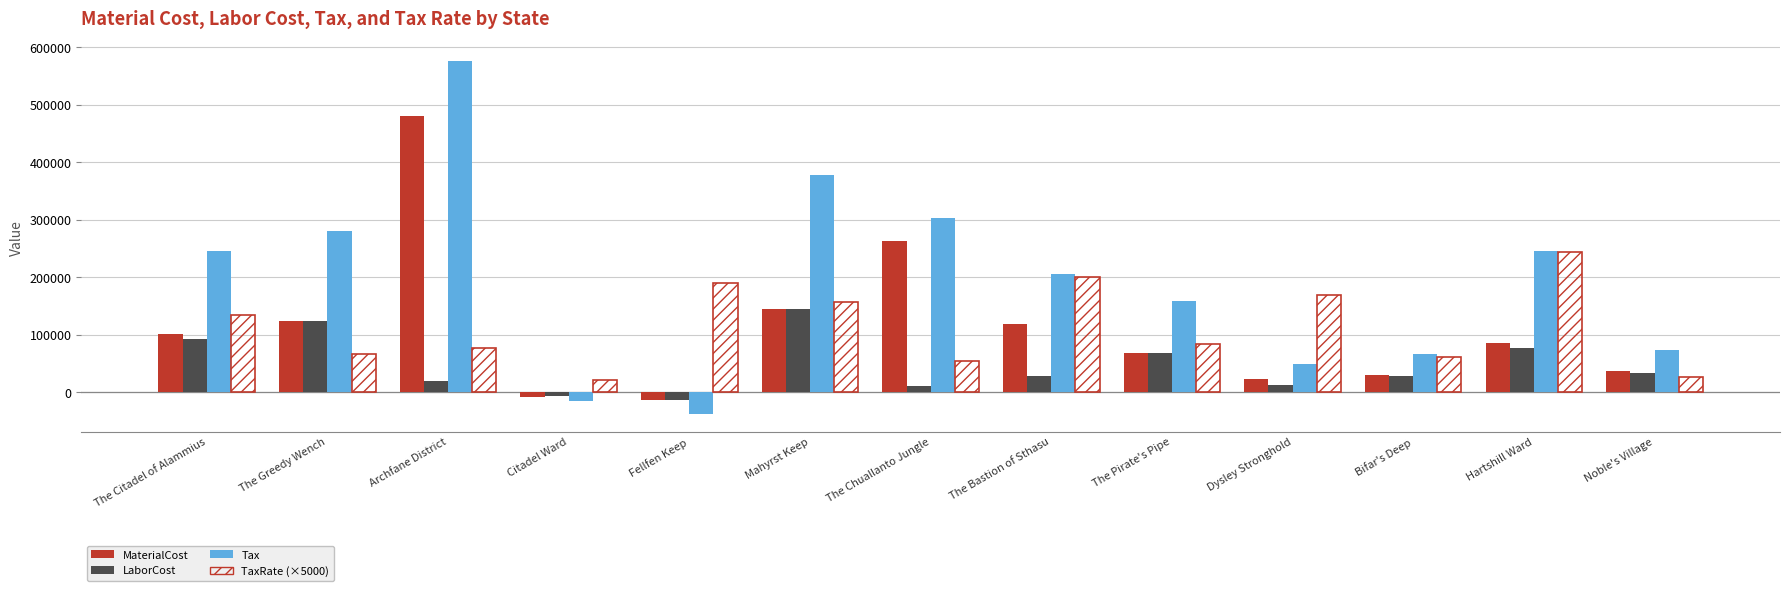

What is the value of the Tax bar at the 4th from the left?

-15367.4